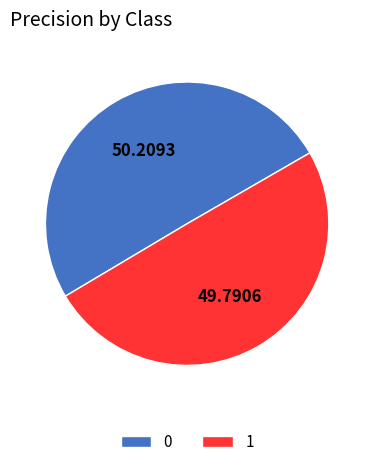

What is the total percentage of 0 and 1?

100.0%